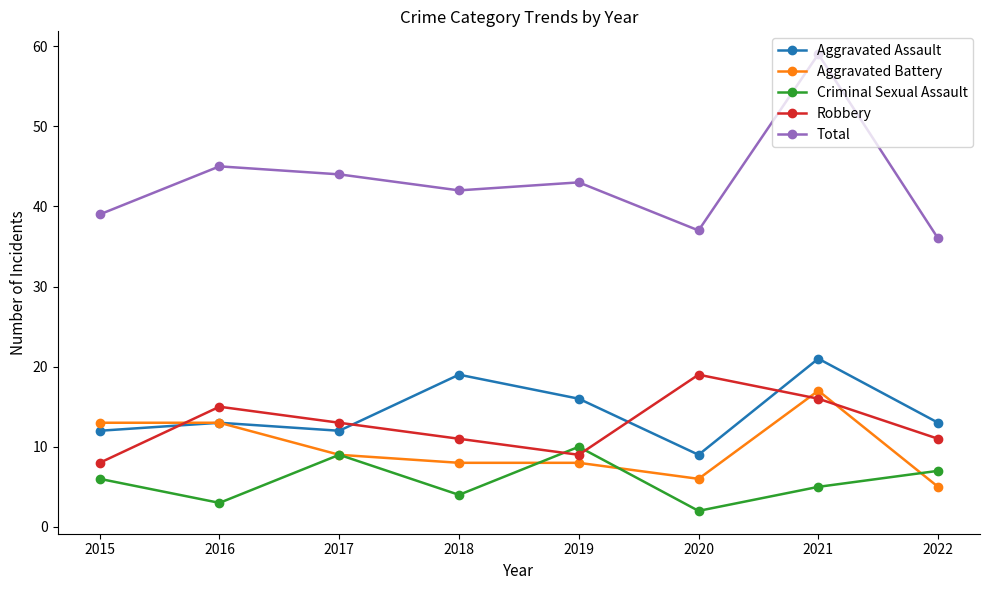

How many lines are shown in the chart?

5